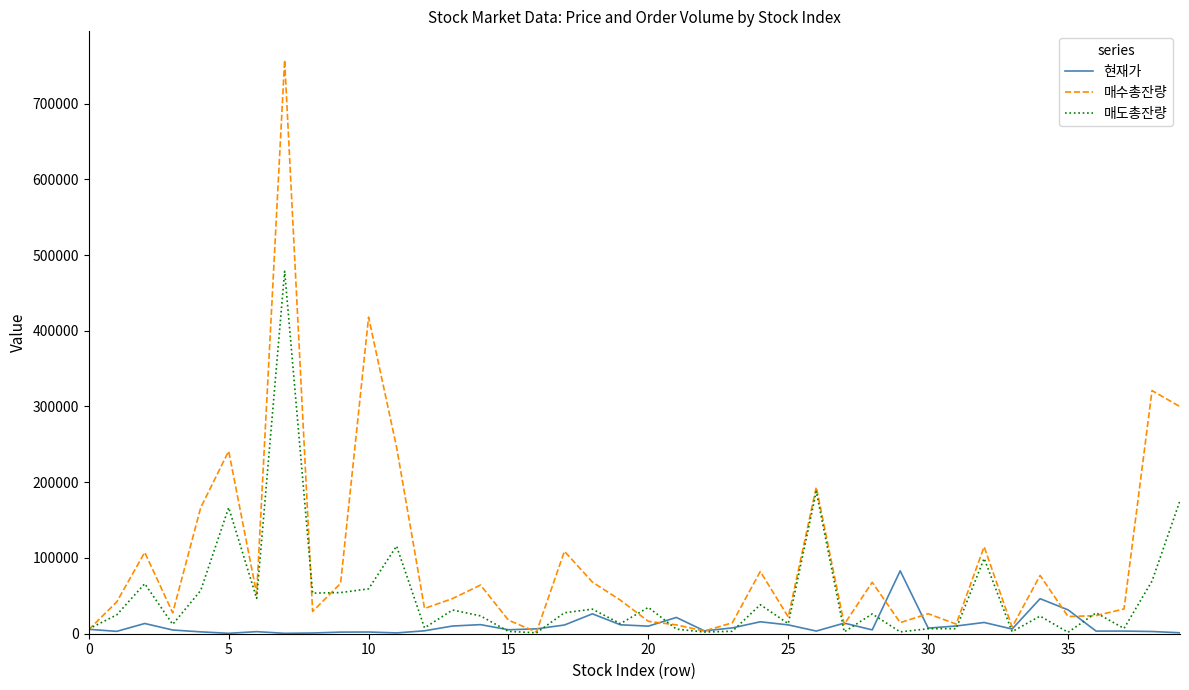

Which series has the largest total across all categories?

매수총잔량